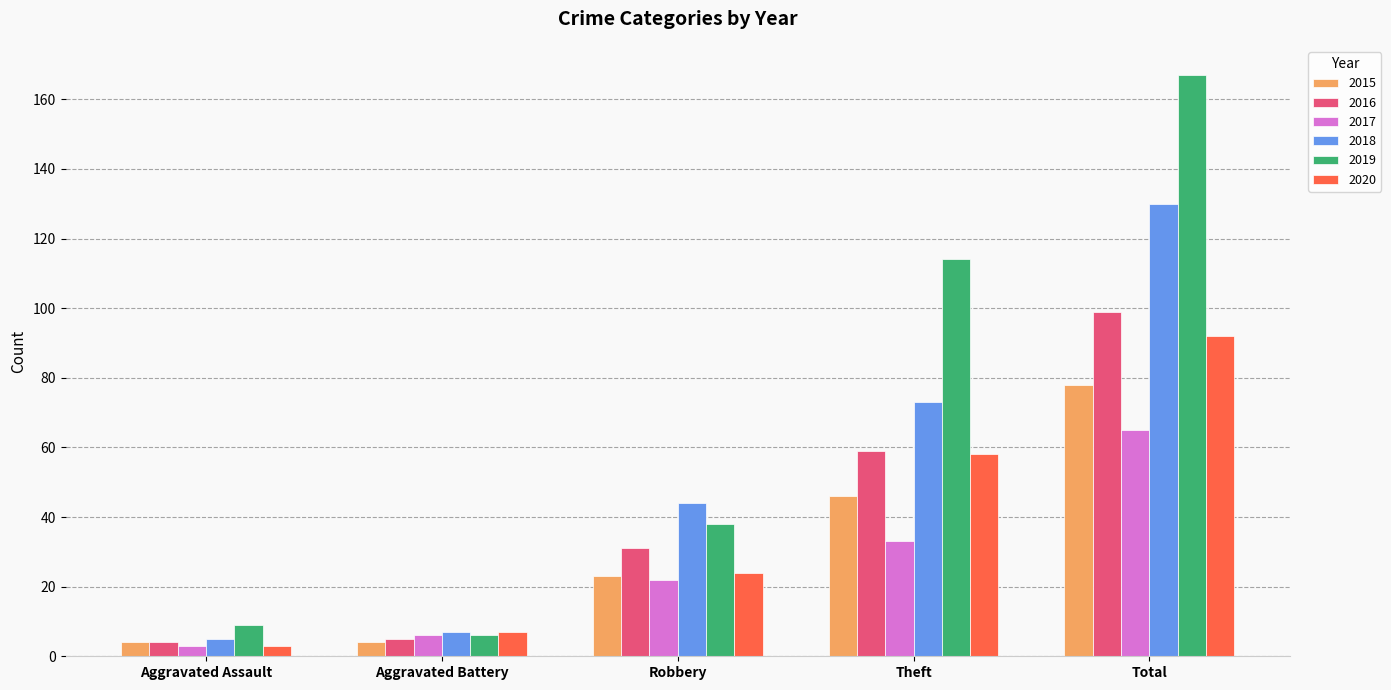

Rank the series by their maximum value, from lowest to highest.

2017, 2015, 2020, 2016, 2018, 2019